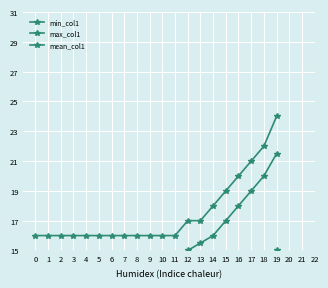

What are all the series names shown in the legend?

min_col1, max_col1, mean_col1